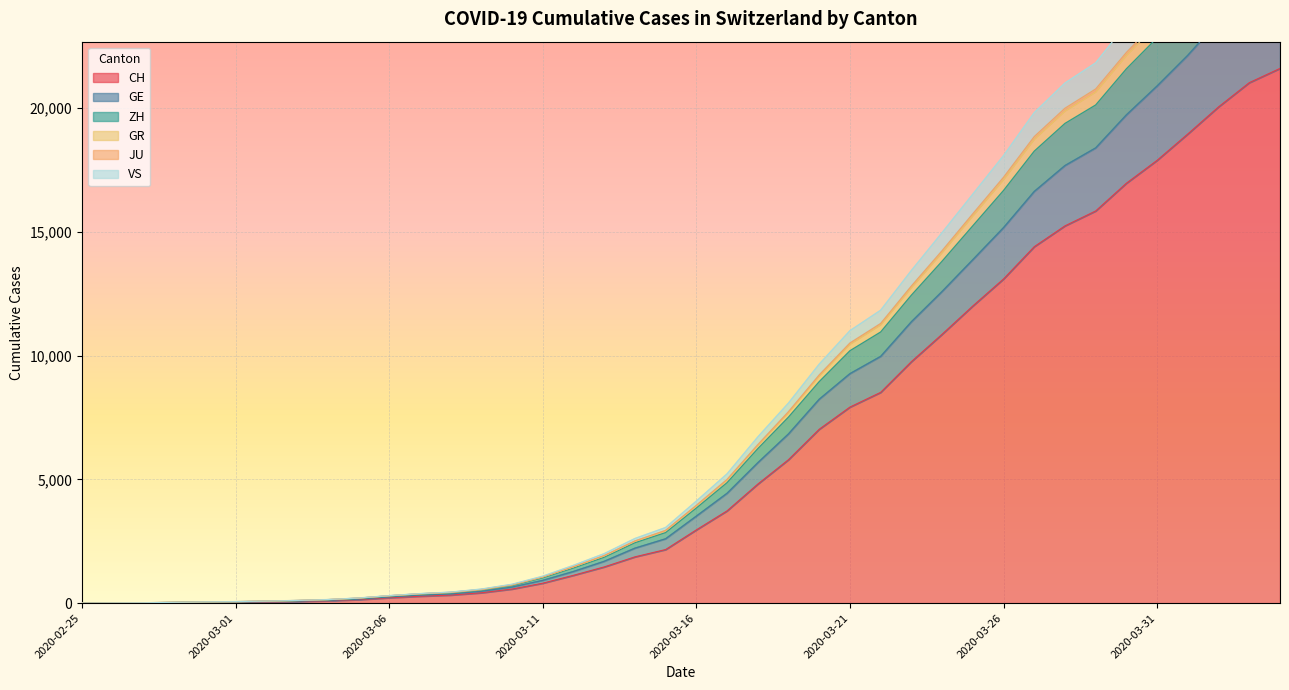

The value of CH at 2020-03-11 is 807. True or false?

True